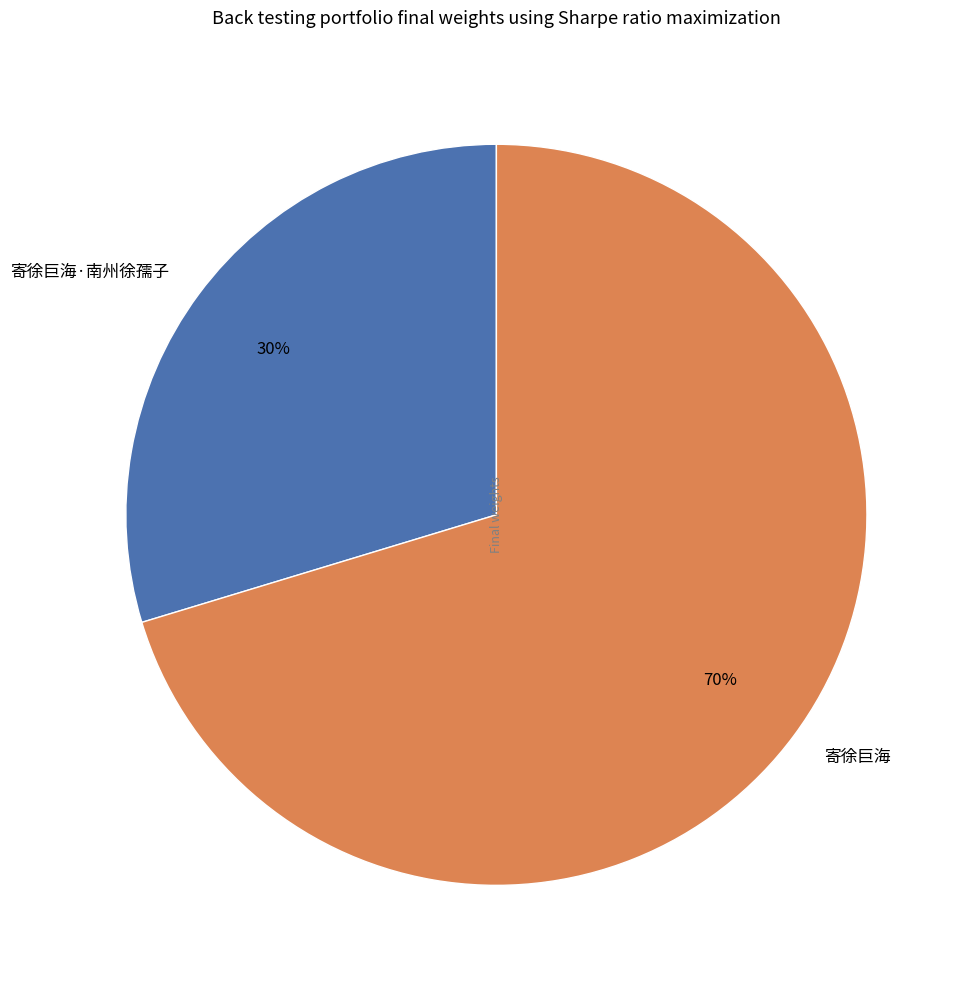

Is it true that 寄徐巨海·南州徐孺子 is 41% of the pie?

False